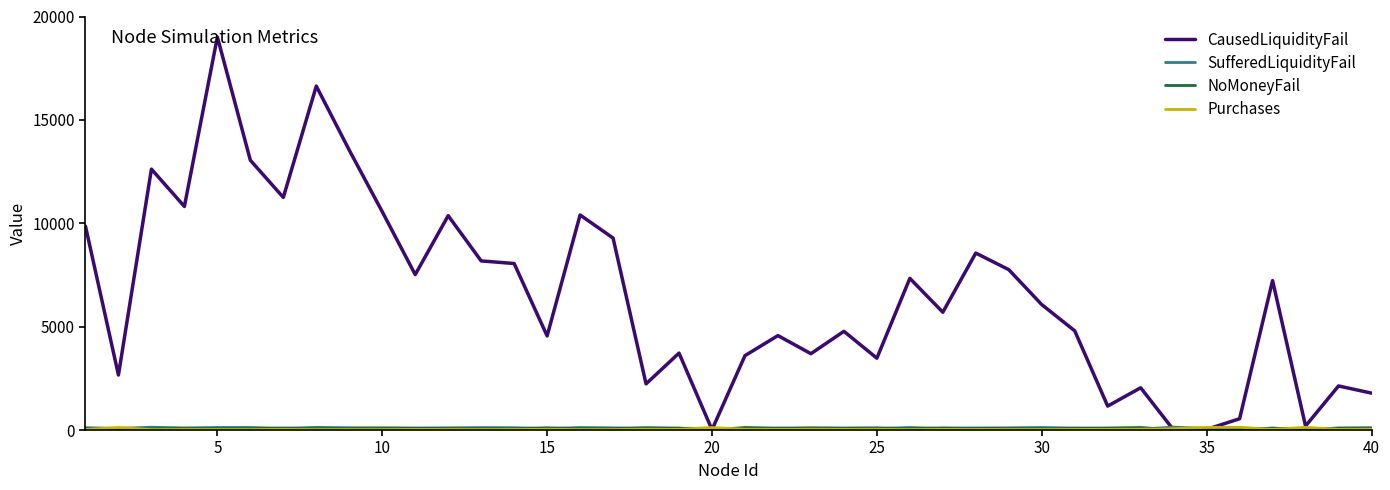

Which series has the widest spread of values?

CausedLiquidityFail